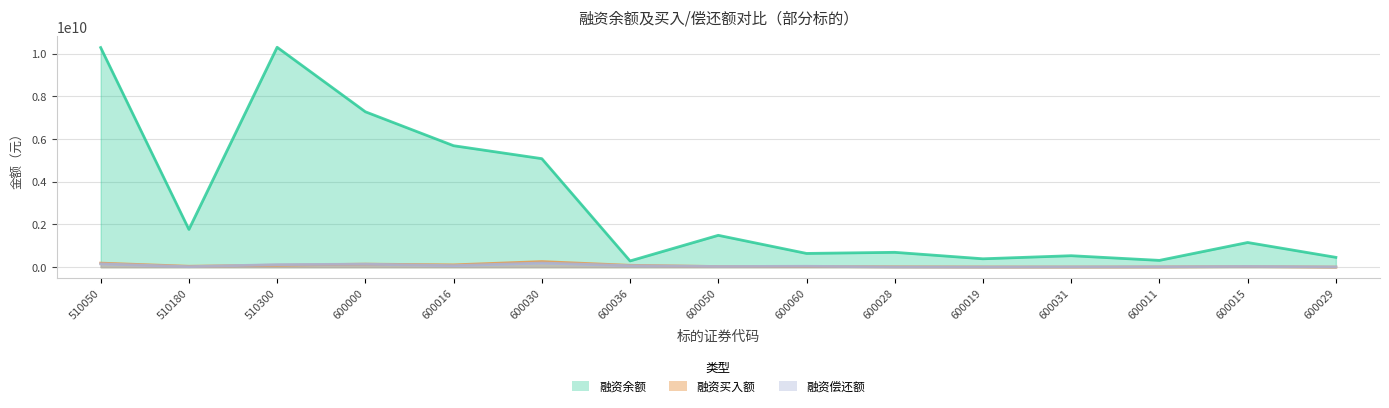

Is it true that 本日融资余额(元) equals 515511400 at 600050?

False